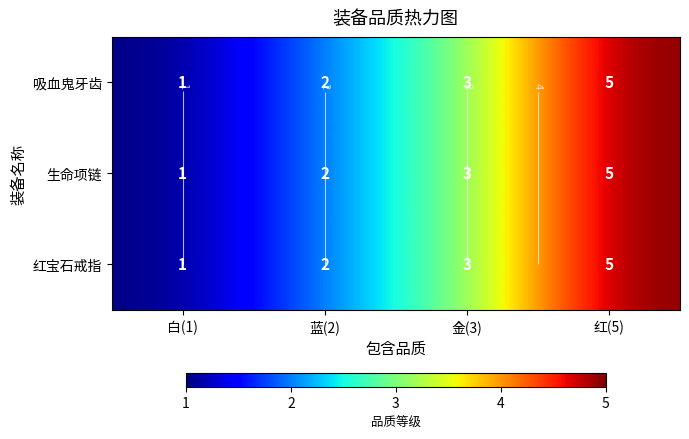

At how many categories does at least one series exceed 2?

2